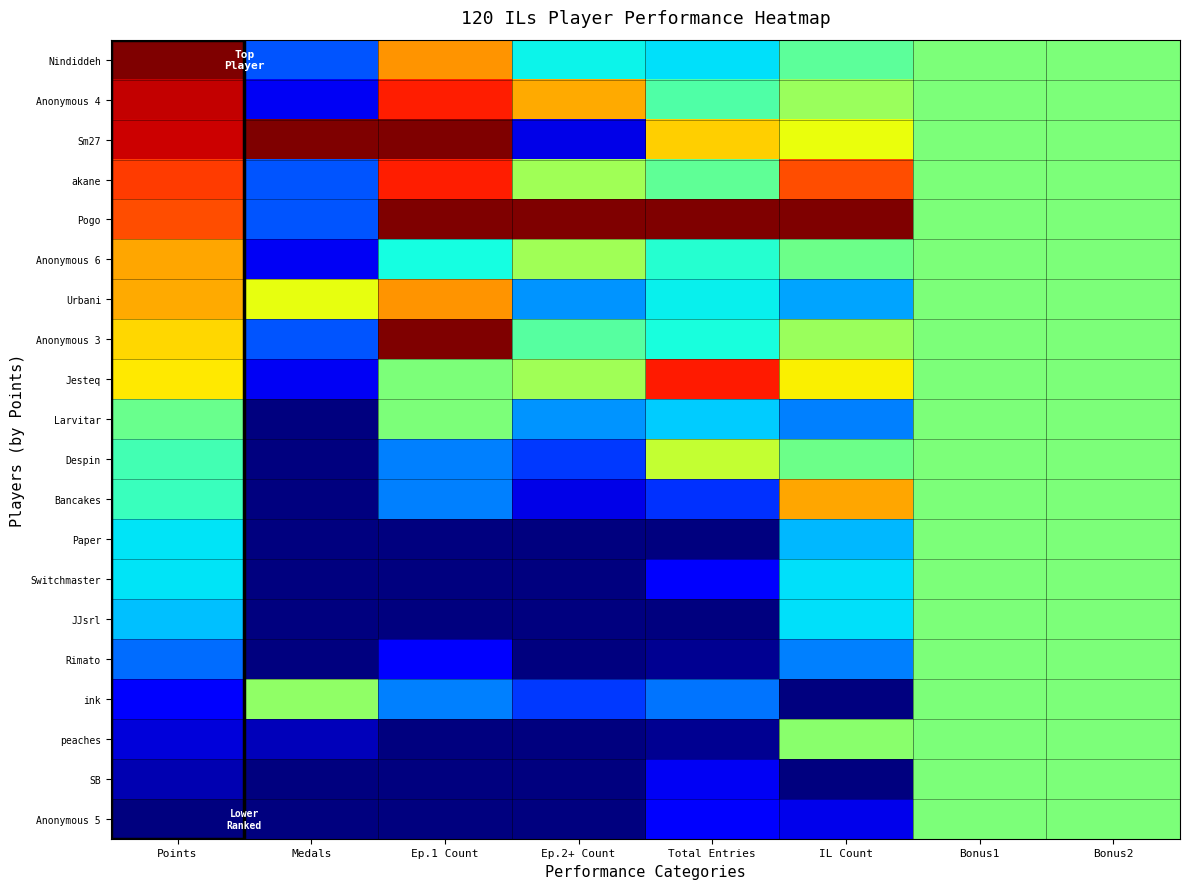

How many series are shown in this chart?

20